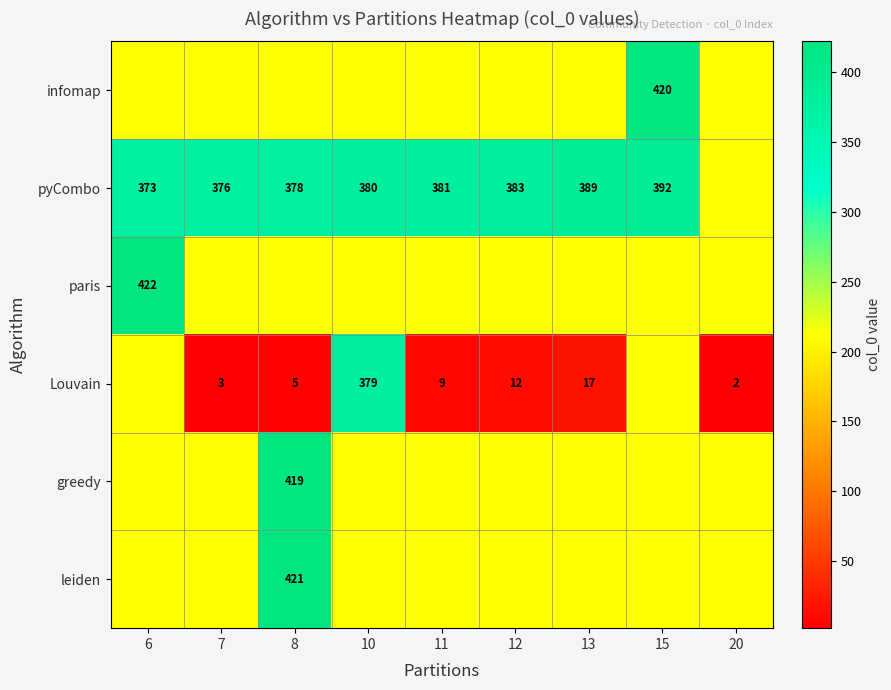

What is the sum of the Louvain values at 7 and 12?

15